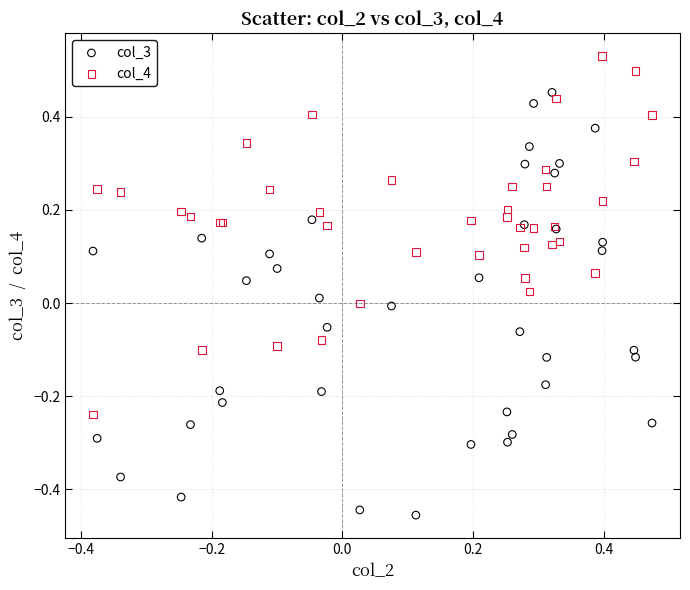

What are all the series names shown in the legend?

col_3, col_4